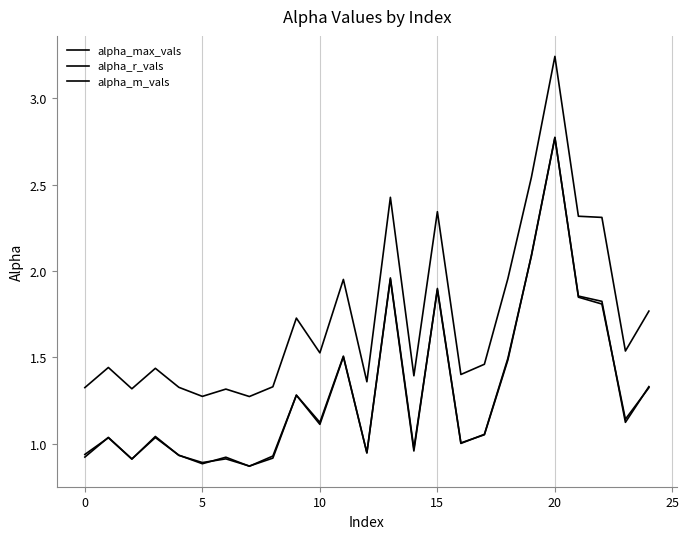

Does the chart display data point markers on the line(s)?

No